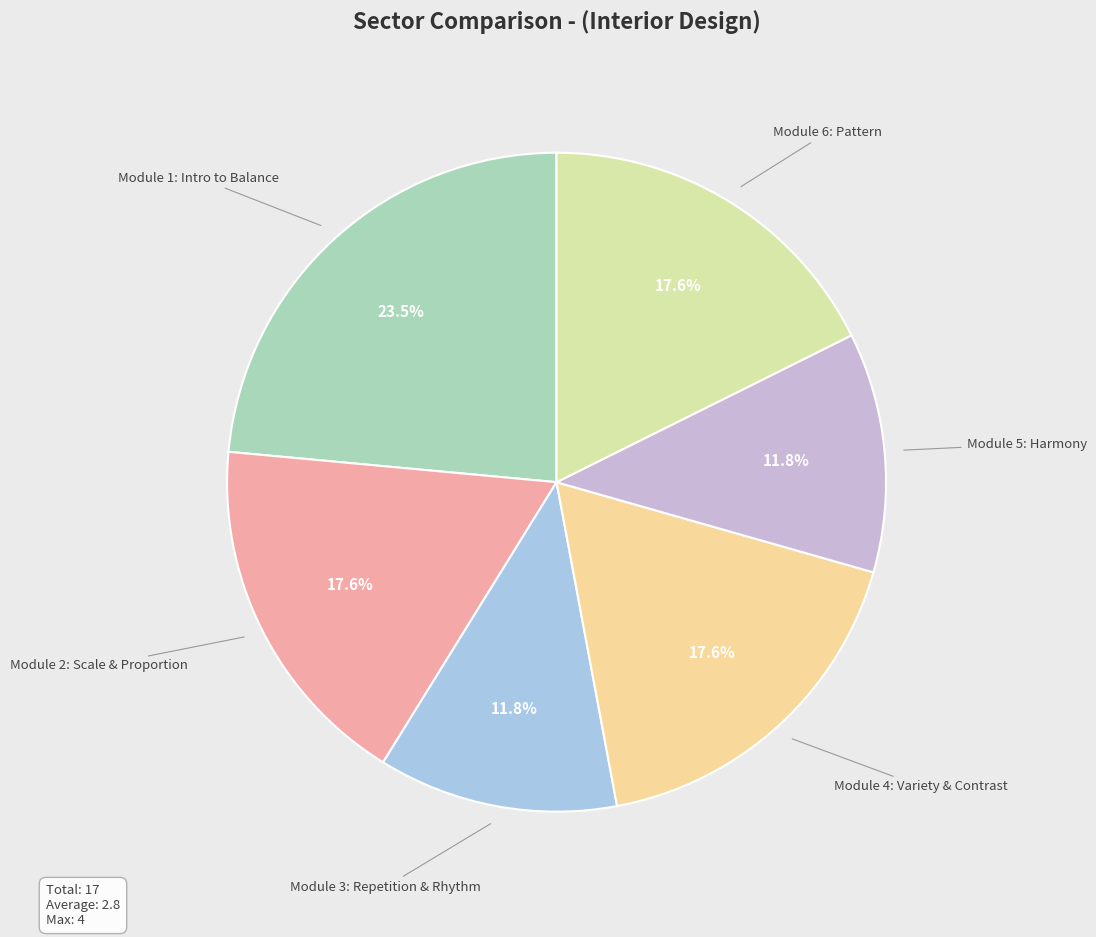

How many slices are in this pie chart?

6